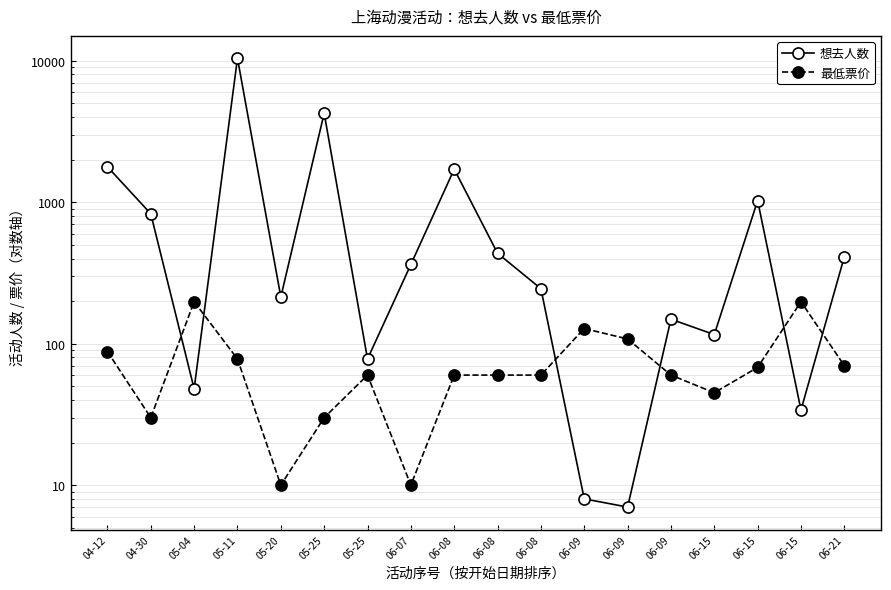

What is the label of the 10th point from the left?

06-08